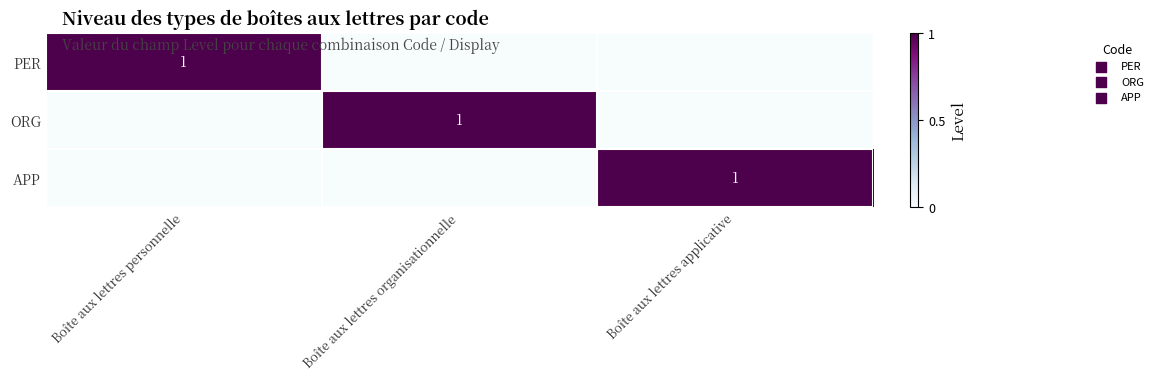

Which has a higher value, Boîte aux lettres organisationnelle or Boîte aux lettres personnelle?

Boîte aux lettres personnelle